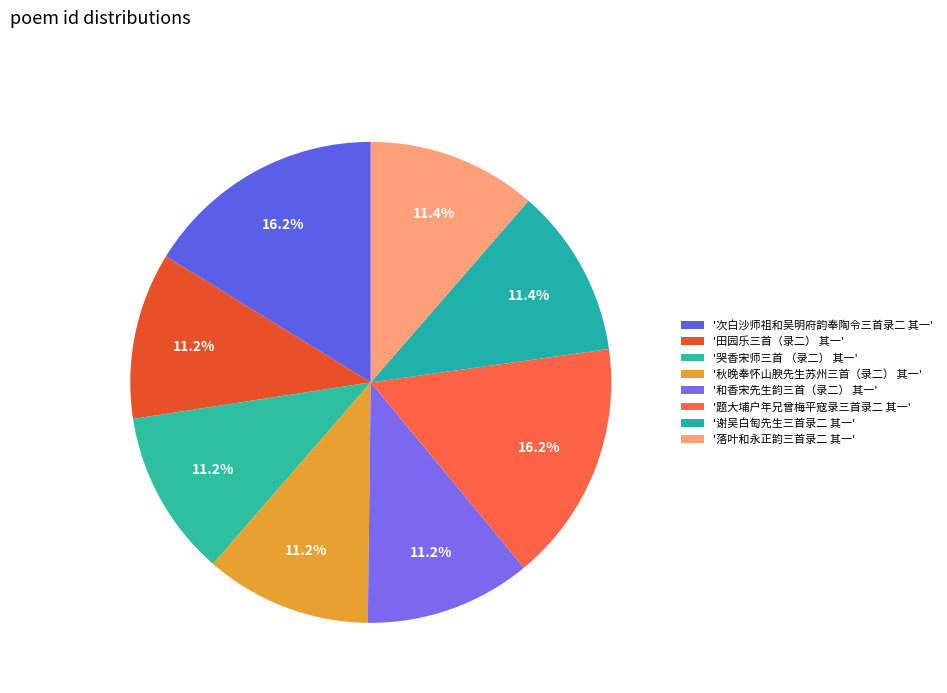

Count the number of slices in the pie.

8